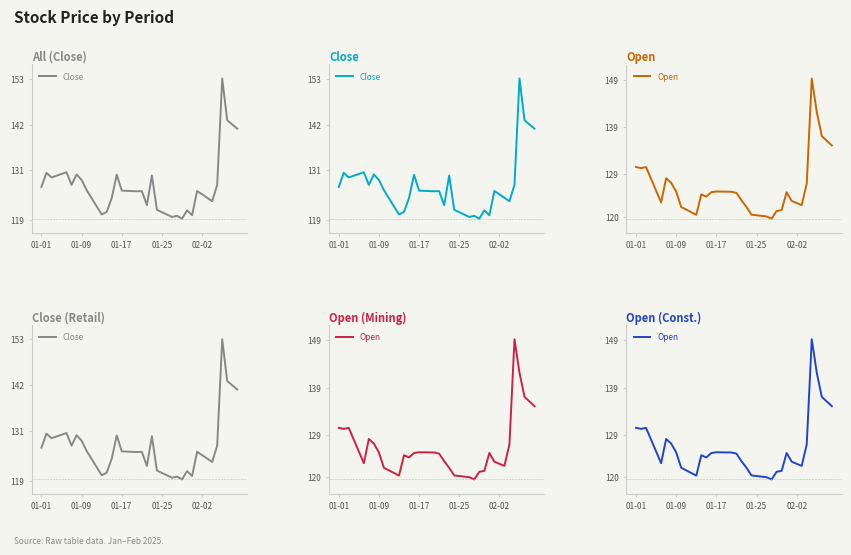

List the series in order of their overall mean, highest first.

Close, Open